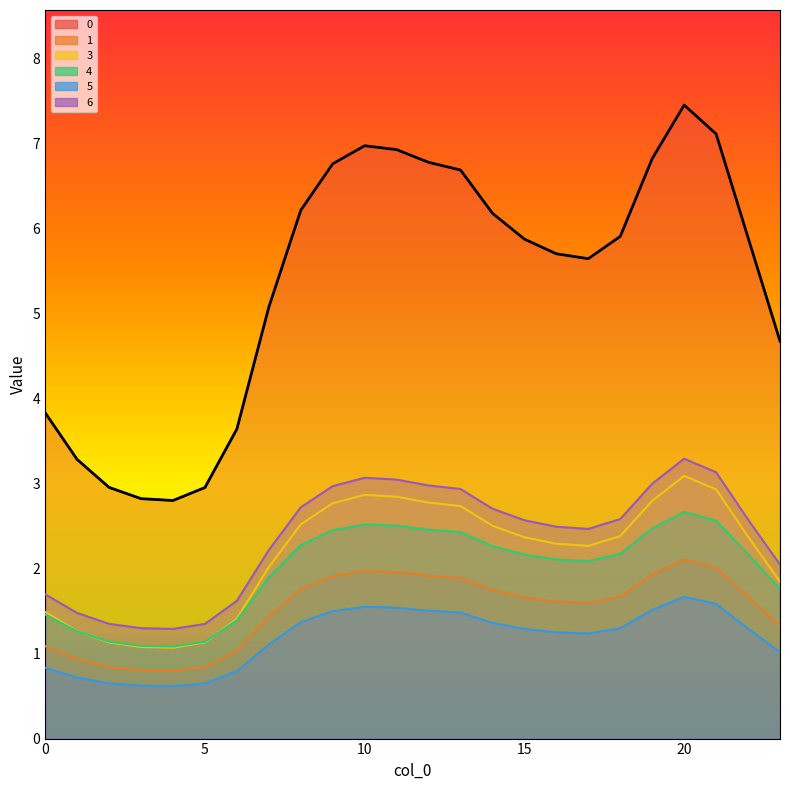

The chart shows a value of 2.4 at 8. True or false?

False